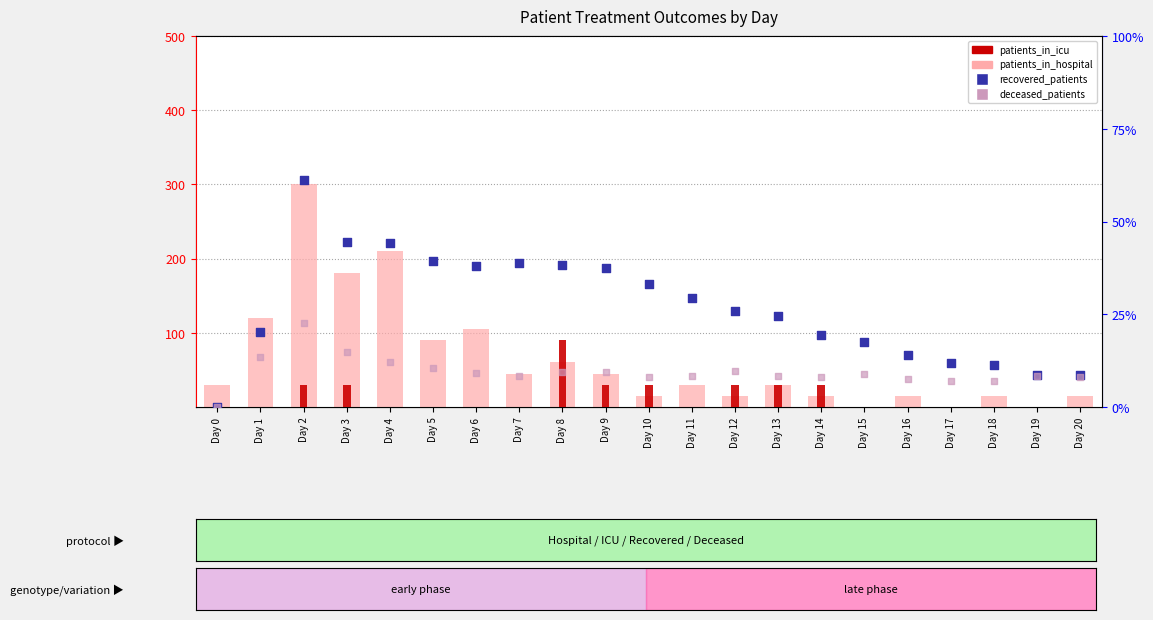

Which series reaches the maximum Y coordinate?

recovered_patients